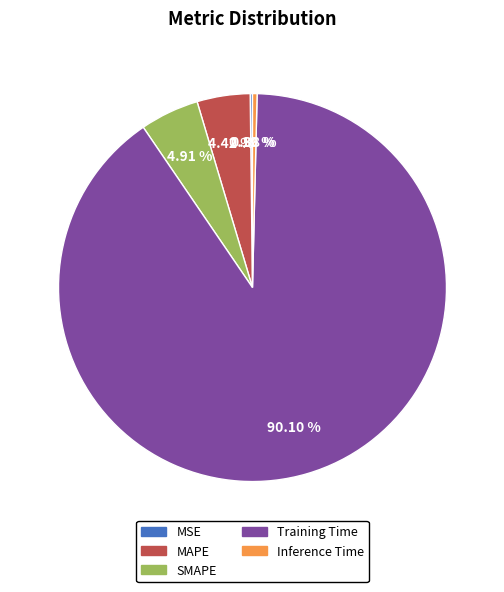

Which slice is the largest?

Training Time